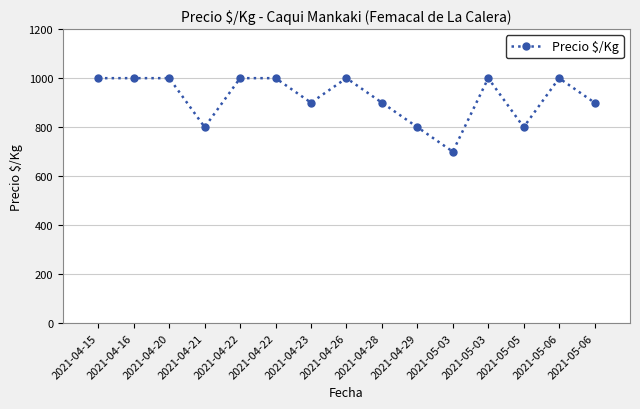

Is this an area chart (filled region under the line)?

No